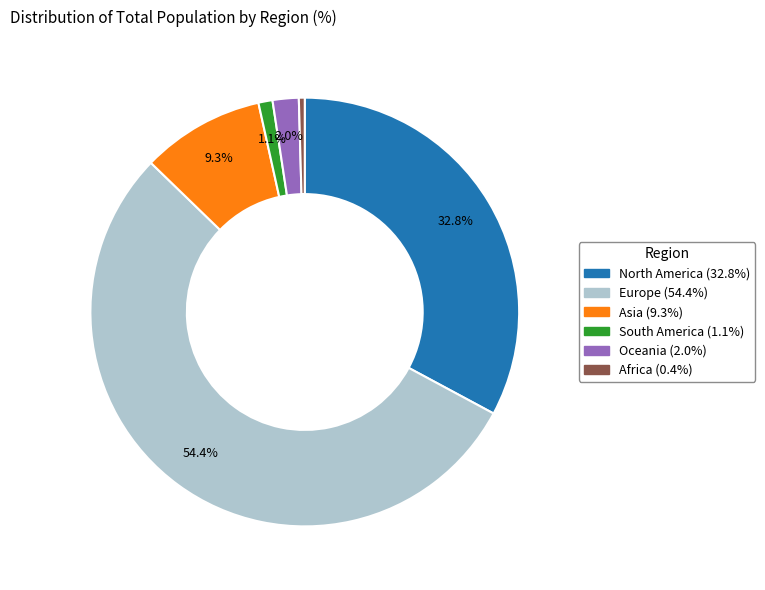

To the nearest percent, what is the difference between the Europe and Oceania slice percentages?

52%